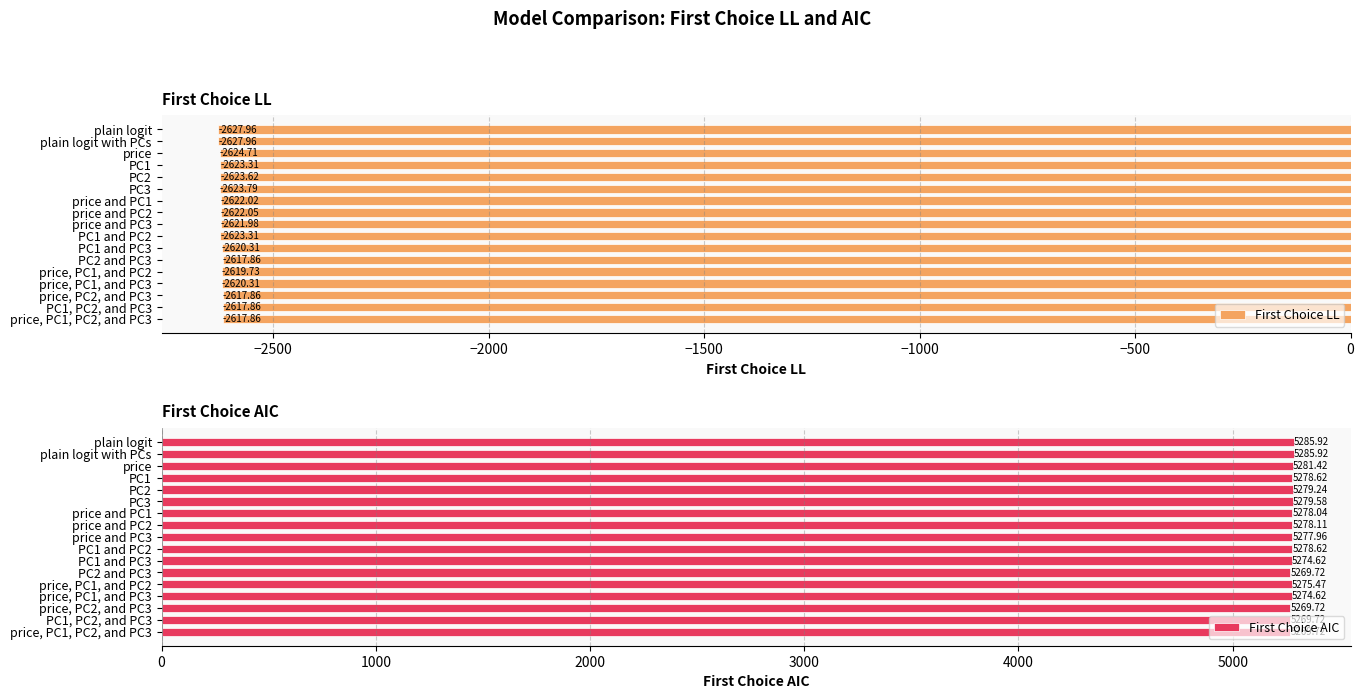

What is the difference between the maximum and minimum values in the First Choice AIC series?

16.2